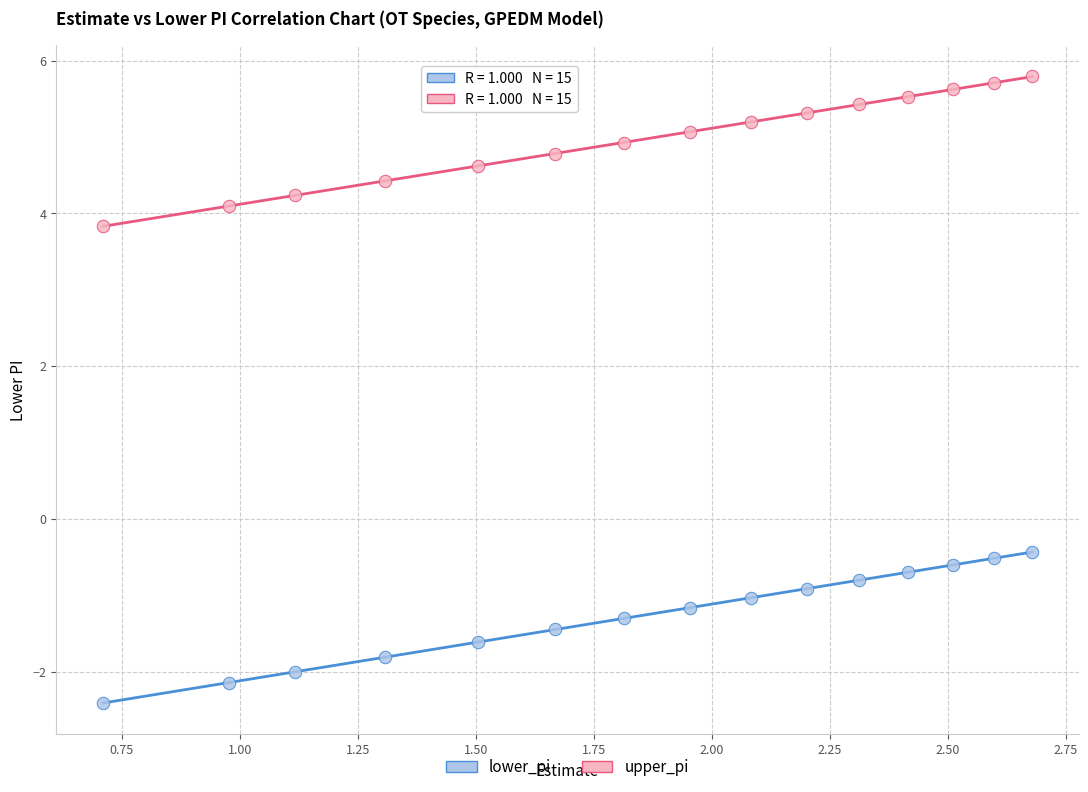

Which series has the widest spread of Y values?

lower_pi